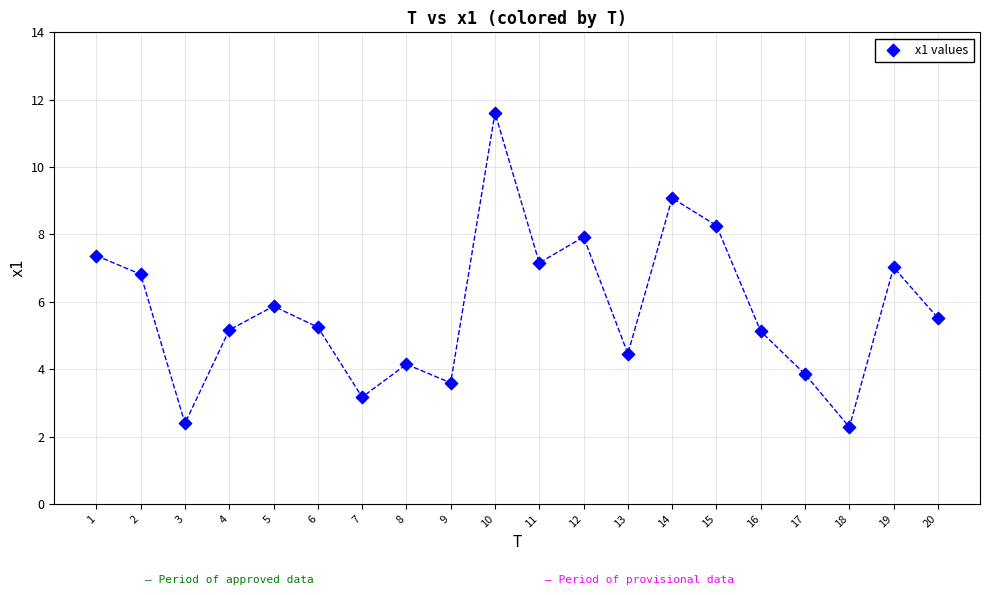

What is the range of X values (max minus min)?

19.0